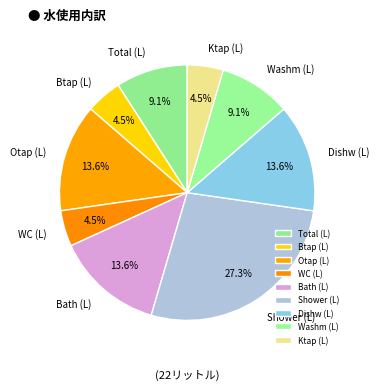

Which slice is the largest?

Shower (L)